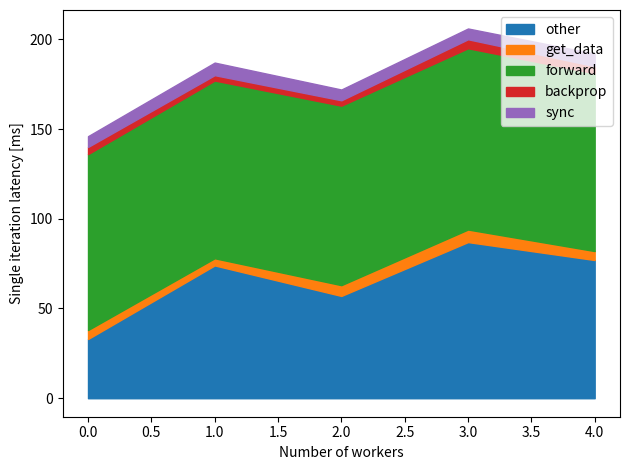

At which category is the sum across all series the highest?

3.0